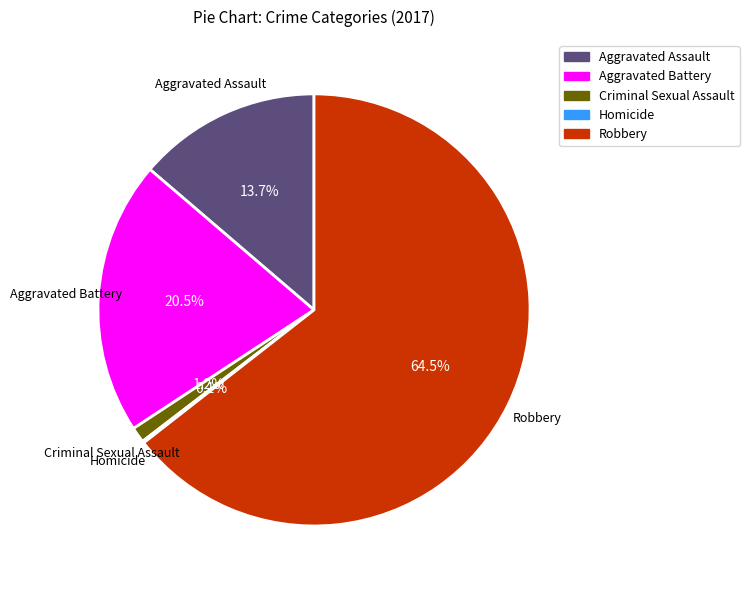

Which slice represents more than half of the pie?

Robbery